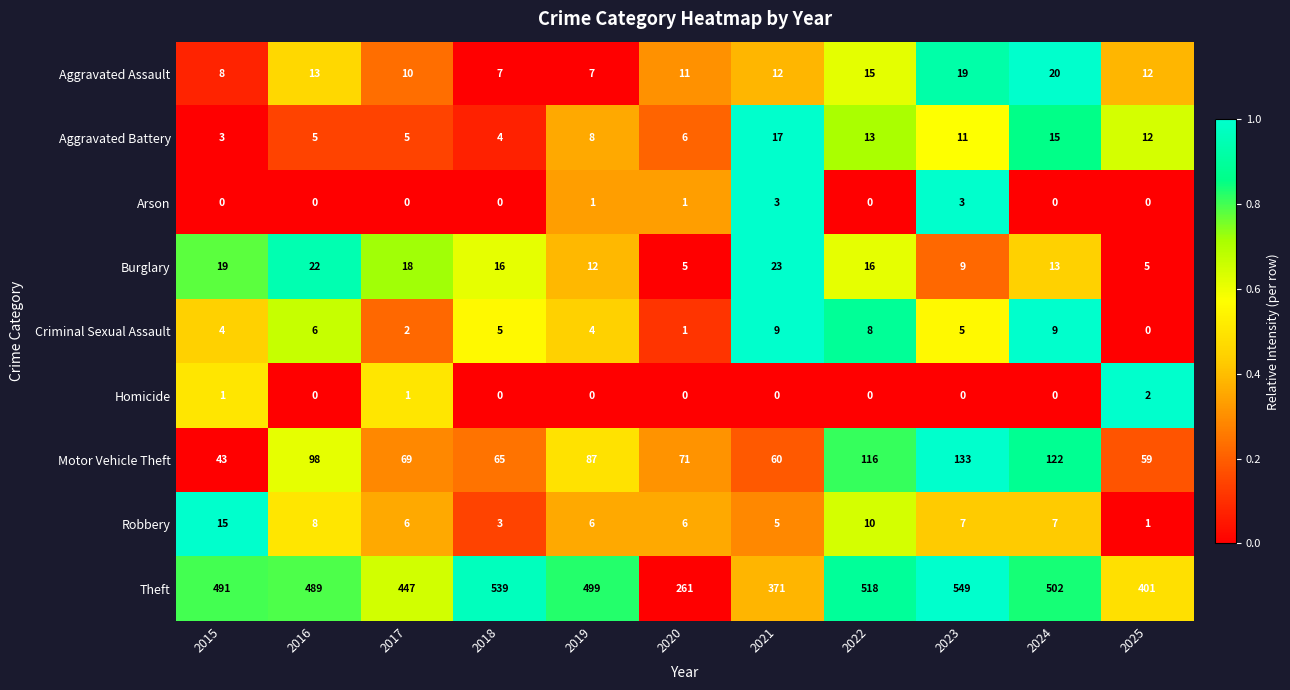

Which series has the largest total across all categories?

Theft